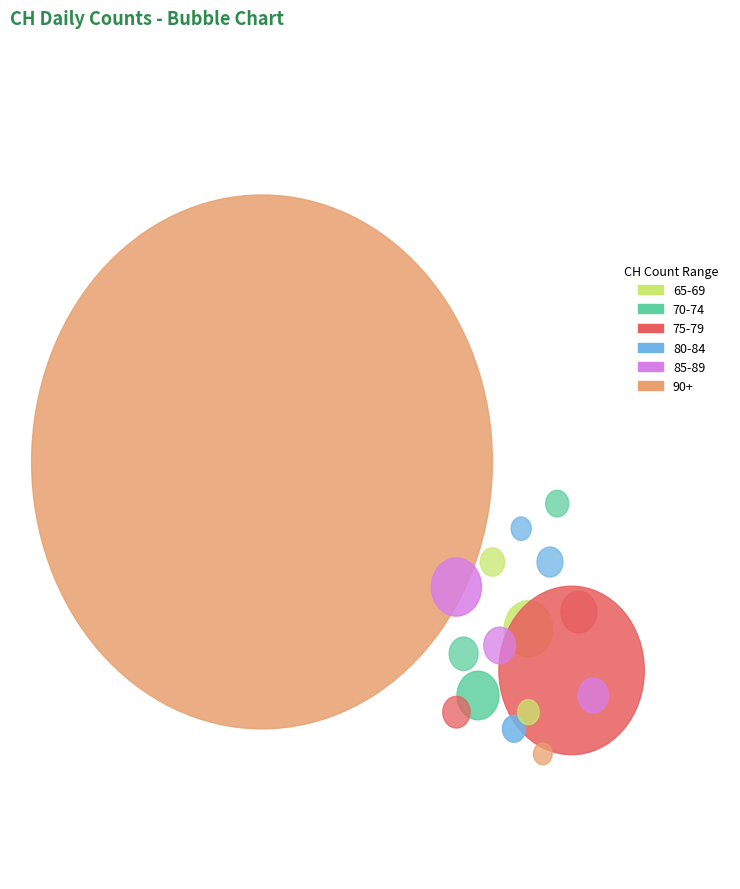

To the nearest percent, what is the average slice percentage?

3%